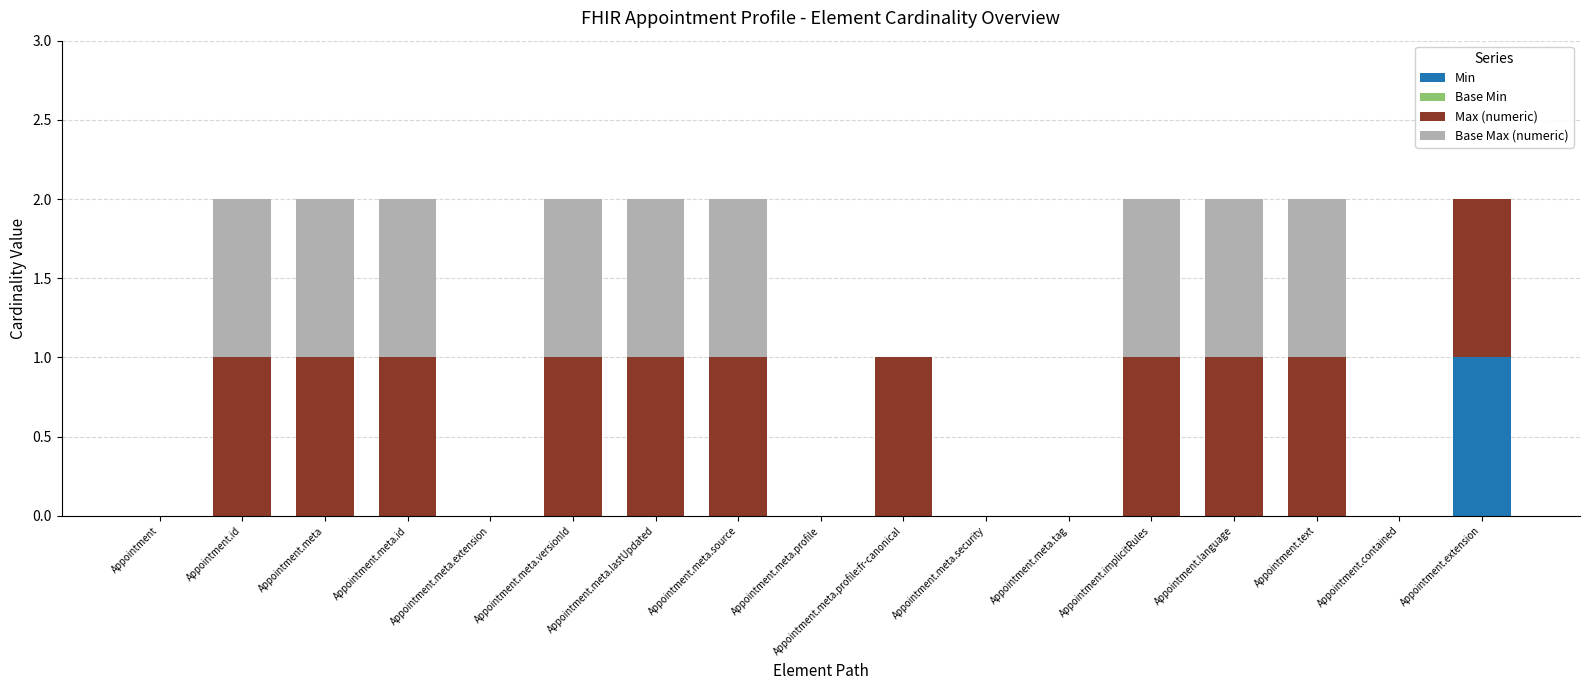

True or false: Min has a value of 0 at Appointment.language.

True